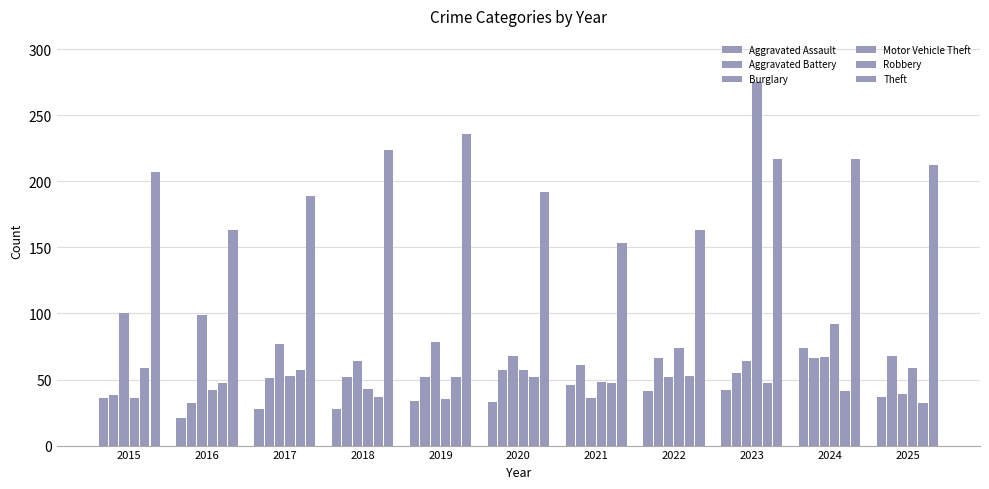

List the series in order of their peak value, highest first.

Motor Vehicle Theft, Theft, Burglary, Aggravated Assault, Aggravated Battery, Robbery